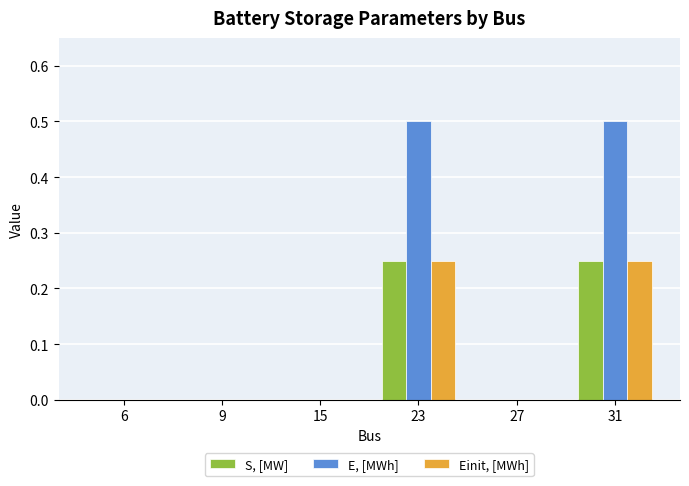

What is the maximum value shown in the chart?

0.5